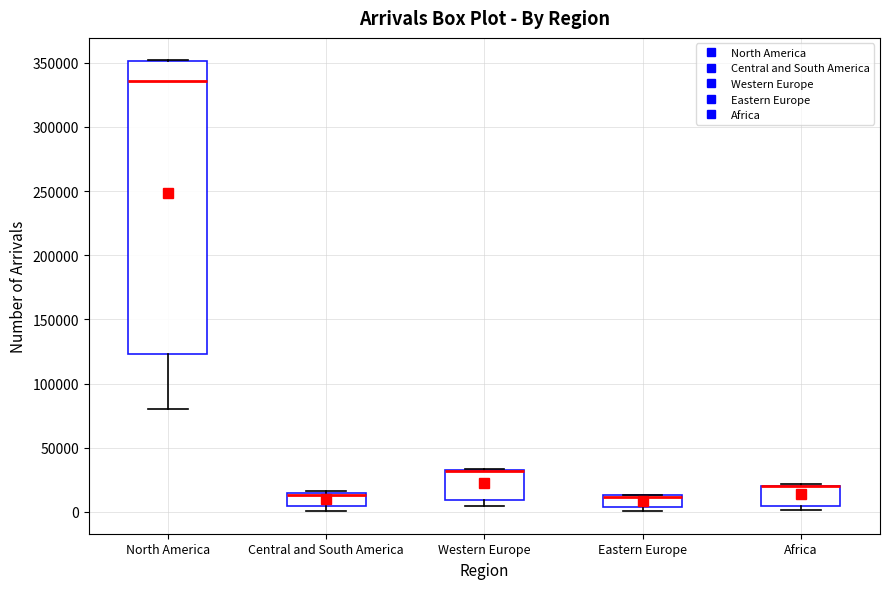

Reading left to right, transcribe this box plot: for each box, give where its median line is, the range the box spans, and where its two whiskers end, as read against the y-axis. The values are not printed on the chart, so give them approximately, as read against the axis.

North America: median 335000, box 125000 to 350000, whiskers 80000 to 350000
Central and South America: median 15000 (just below the box's upper edge), box 5000 to 15000, whiskers 0 to 15000
Western Europe: median 30000 (drawn on the box's upper edge), box 10000 to 30000, whiskers 5000 to 35000
Eastern Europe: median 10000 (drawn on the box's upper edge), box 5000 to 15000, whiskers 0 to 15000
Africa: median 20000 (drawn on the box's upper edge), box 5000 to 20000, whiskers 0 to 20000